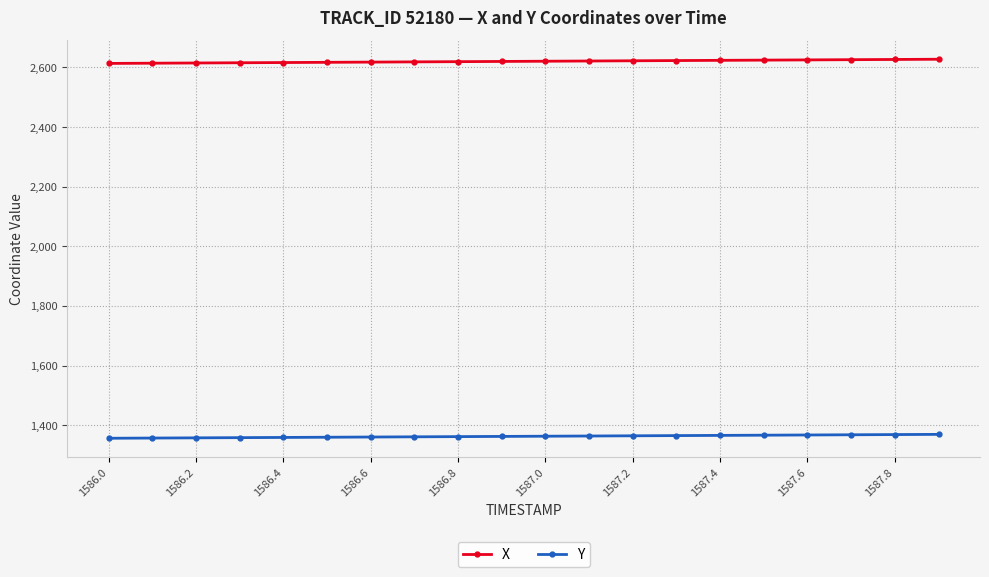

What is the maximum value shown in the chart?

2627.7